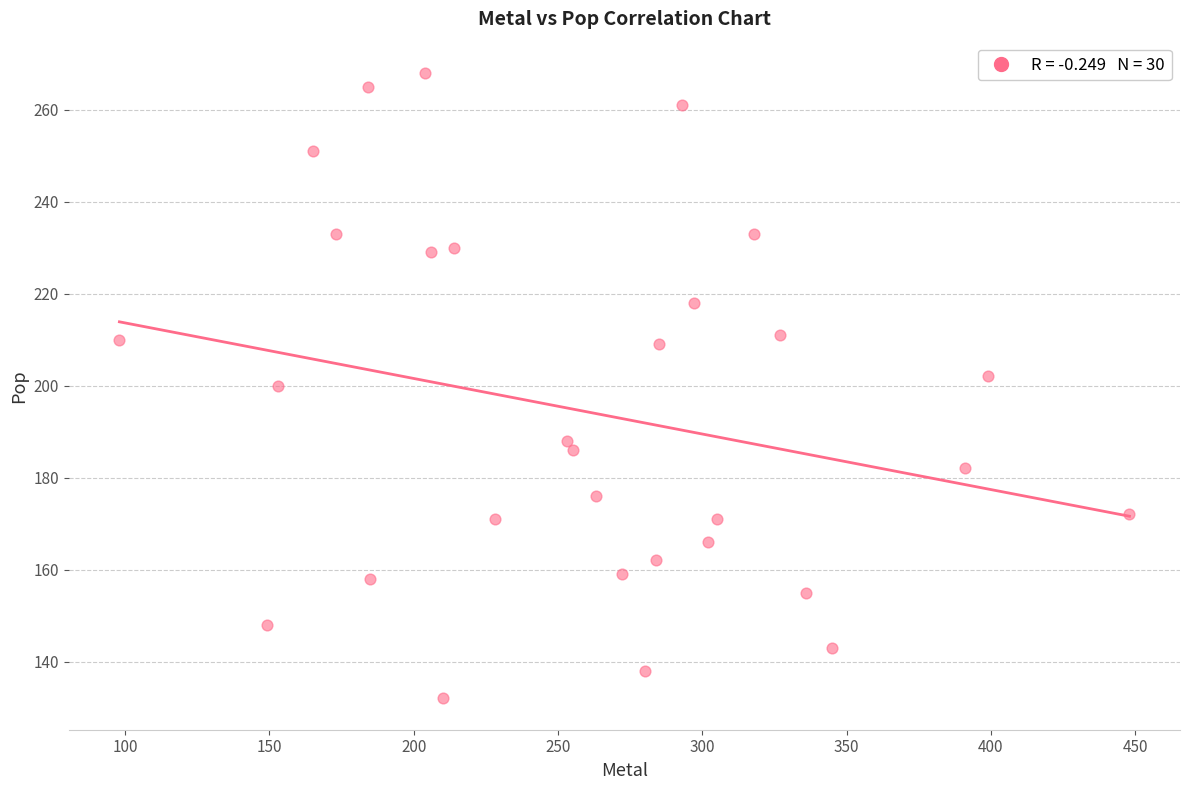

What is the range of X values (max minus min)?

350